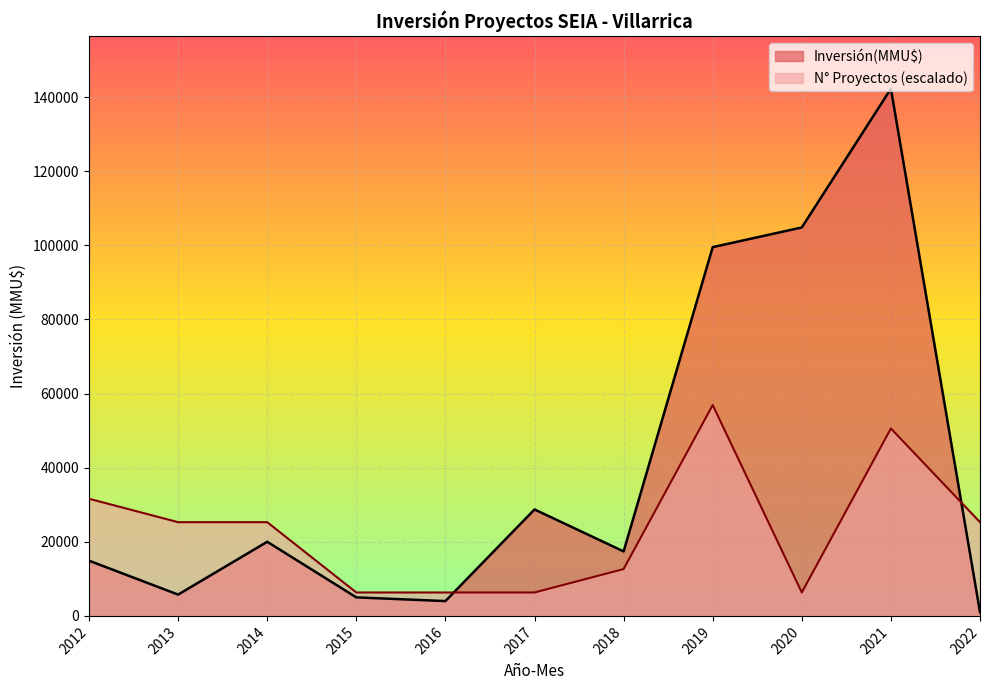

What is the highest value of the Inversión(MMU$) series?

142238.0